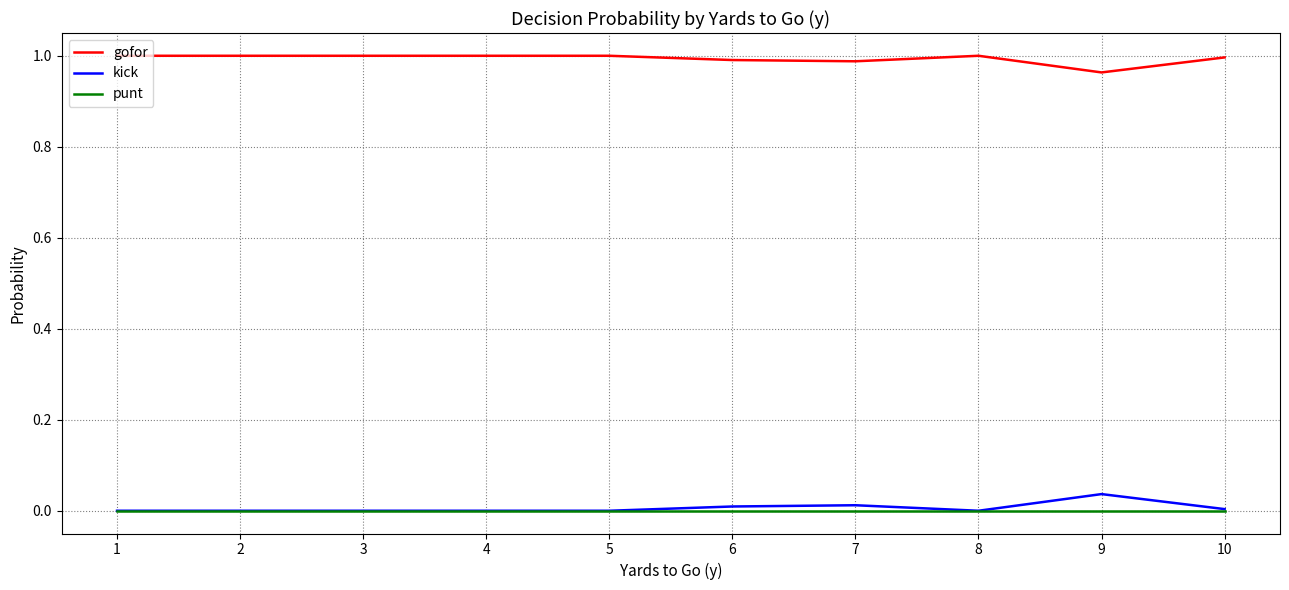

True or false: punt and gofor cross at least once.

False